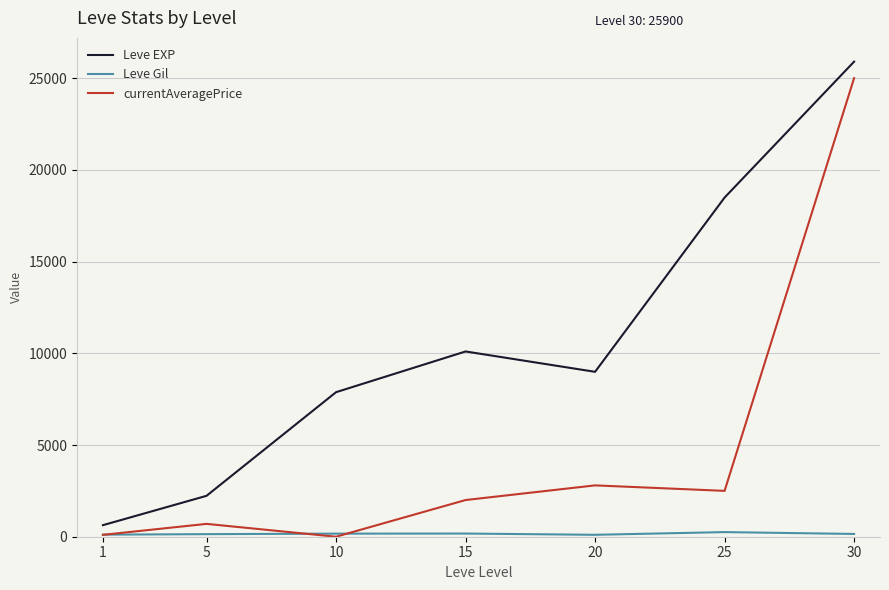

What is the highest value of the Leve EXP series?

25900